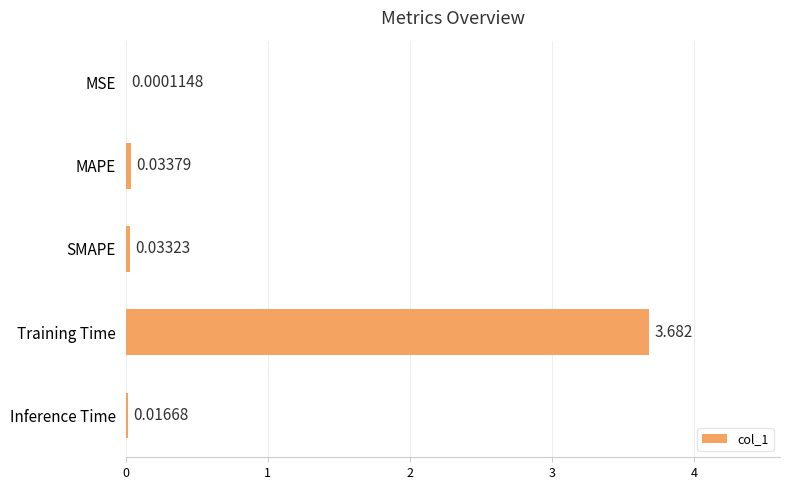

Where is the data nearest to the value 1?

MAPE